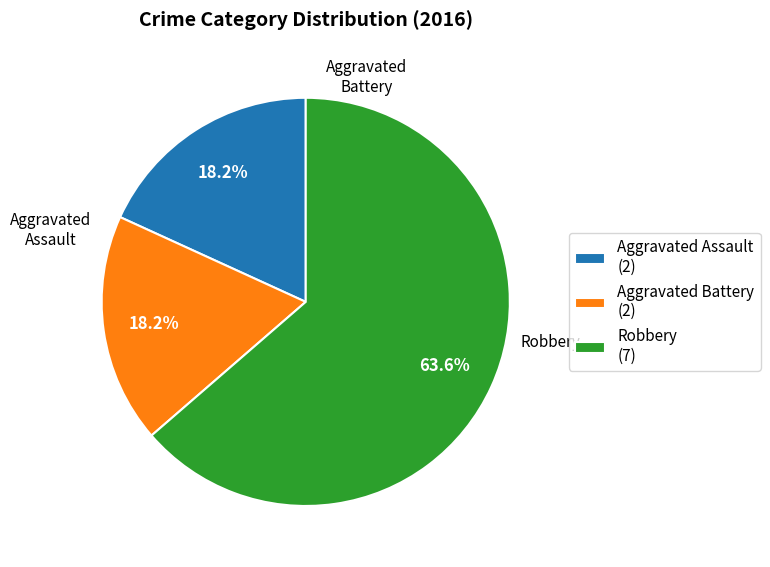

How many slices are in this pie chart?

3